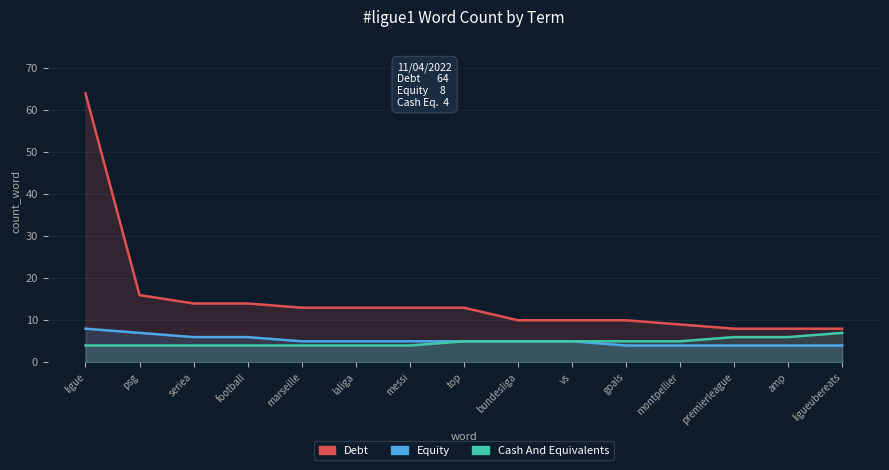

Read the Cash And Equivalents value at laliga.

4